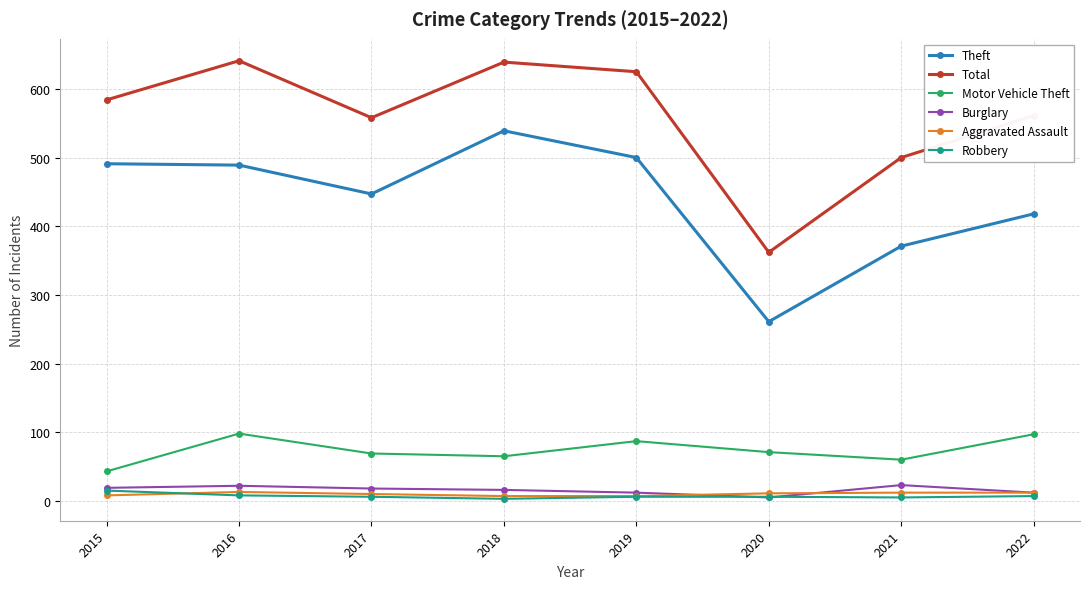

True or false: Robbery and Theft cross at least once.

False